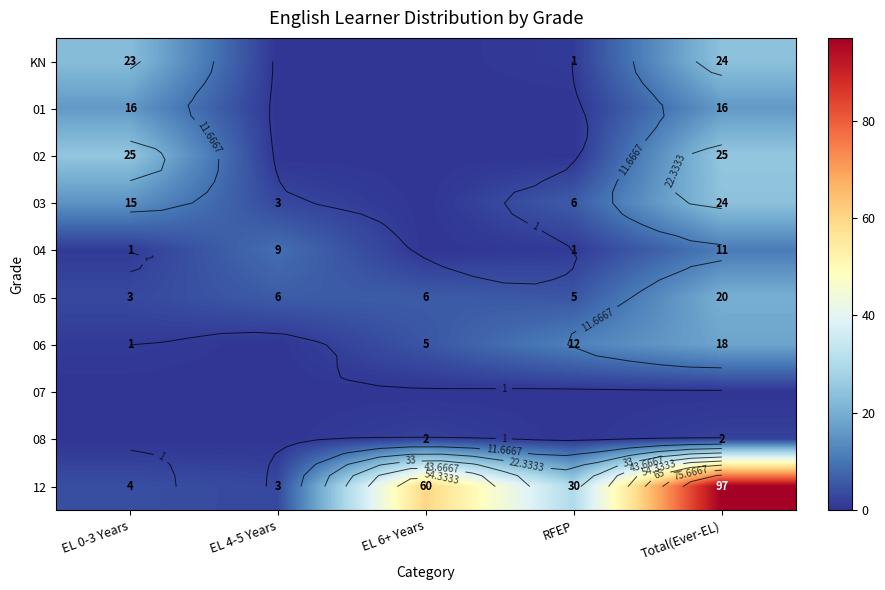

How many values in 01 are above zero?

2